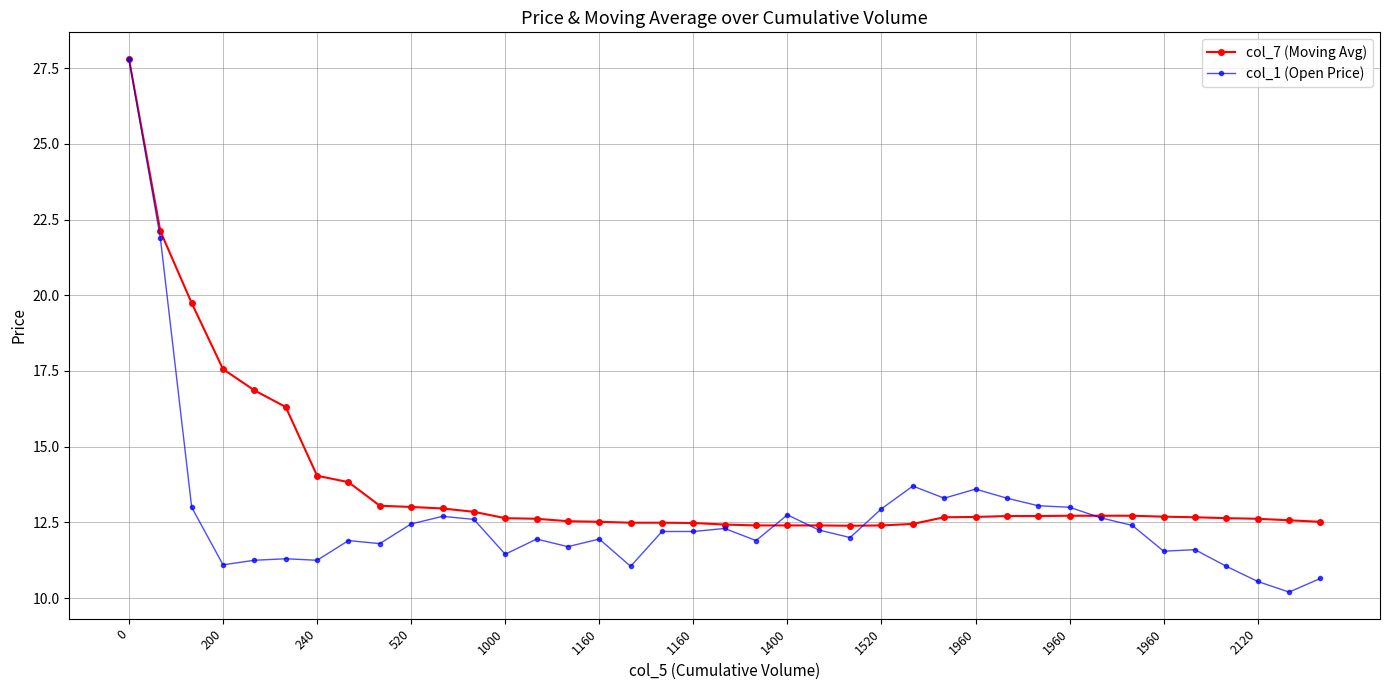

What is the value of the col_7 (Moving Avg) point at the 38th from the left?

12.6